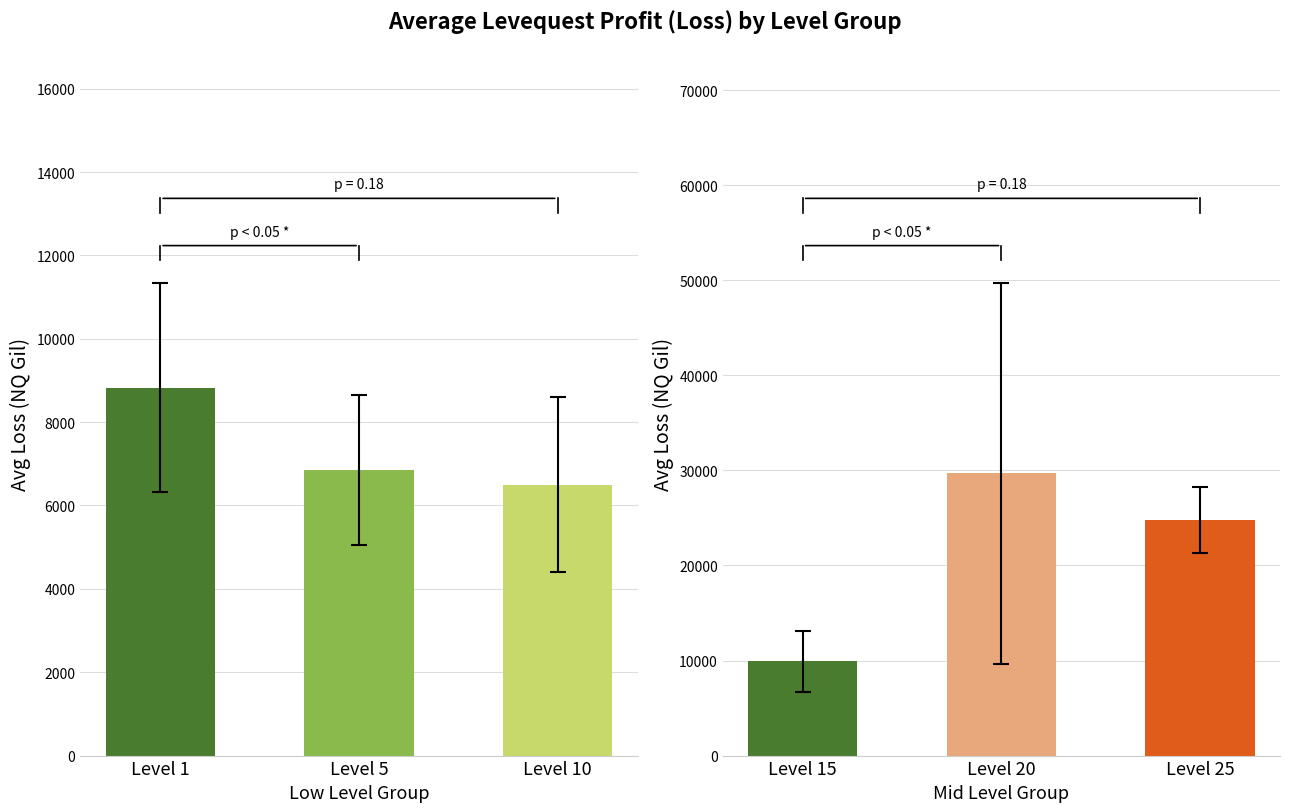

Rank the series by their average value, from lowest to highest.

Low-Level Levequest Profits, Mid-Level Levequest Profits